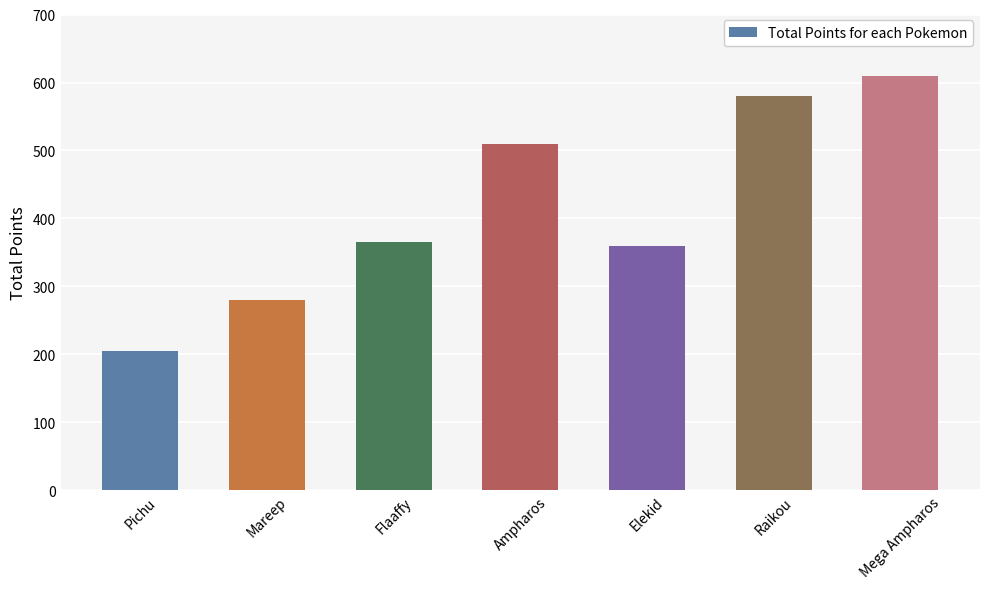

Which has a higher value, Mega Ampharos or Pichu?

Mega Ampharos